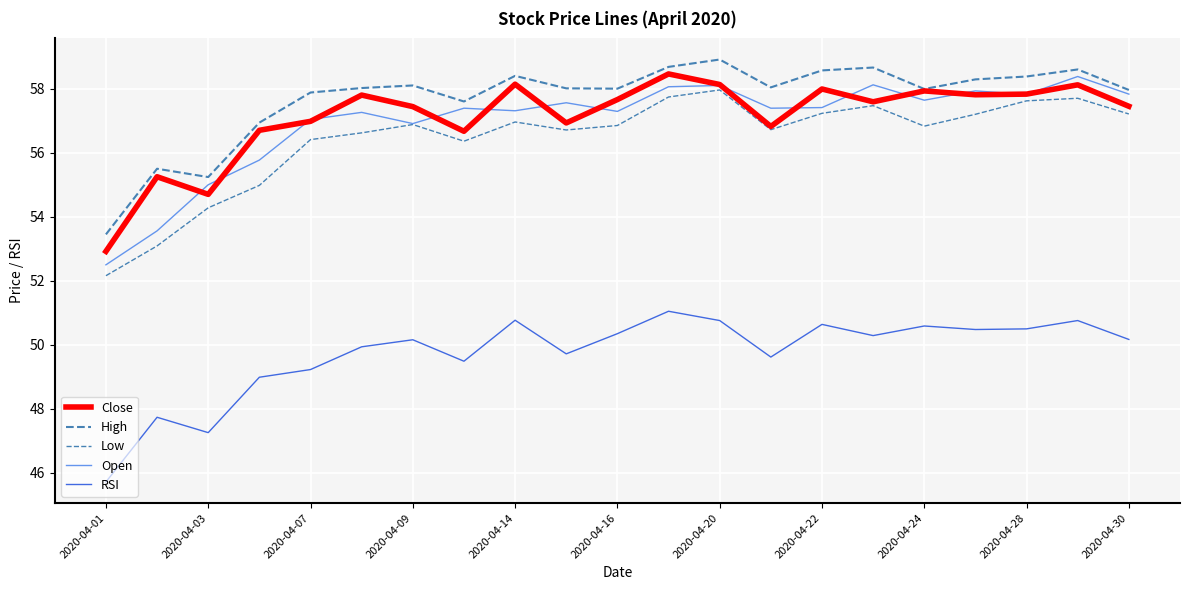

True or false: Open and RSI cross at least once.

False